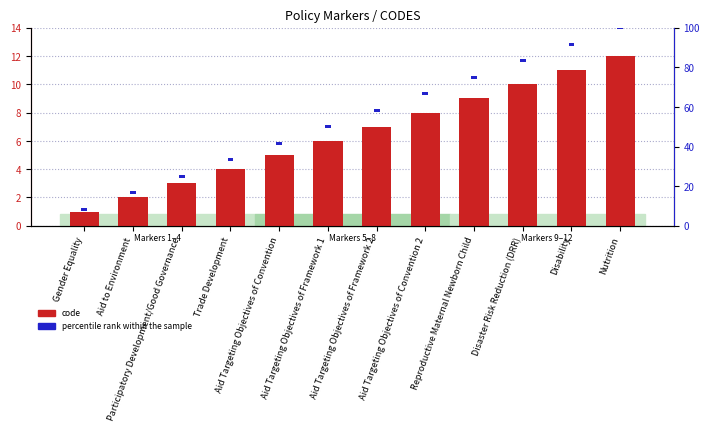

What is the label of the 4th bar from the left?

Trade Development